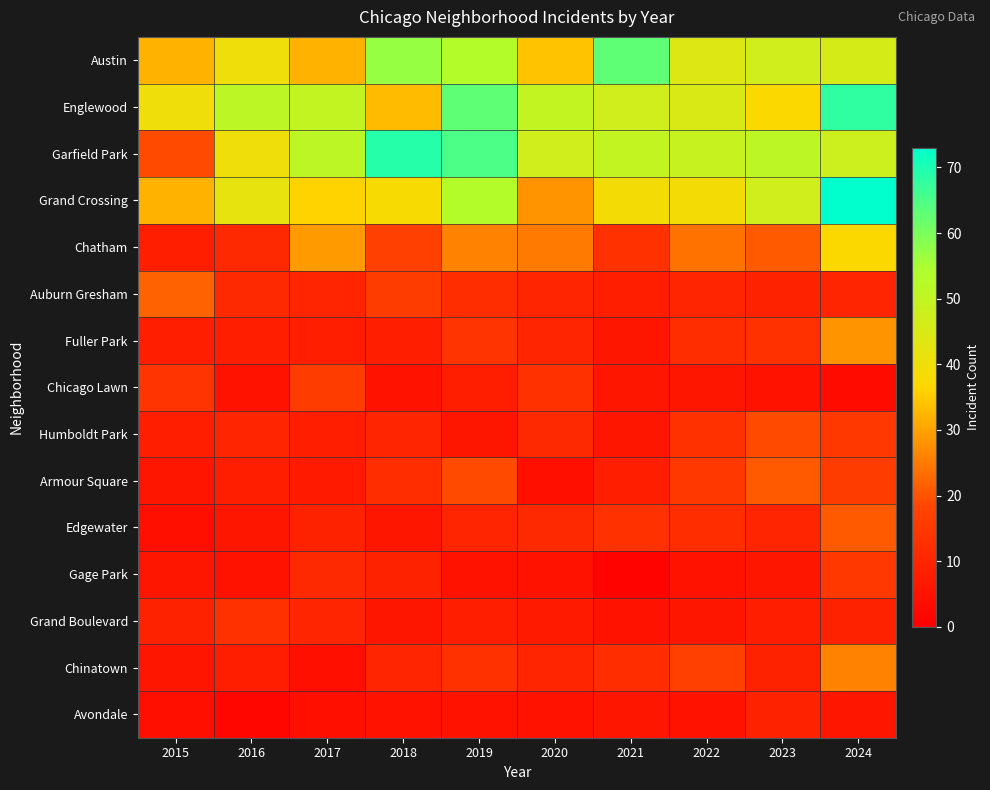

Between 2024 and 2020, which is larger?

2024